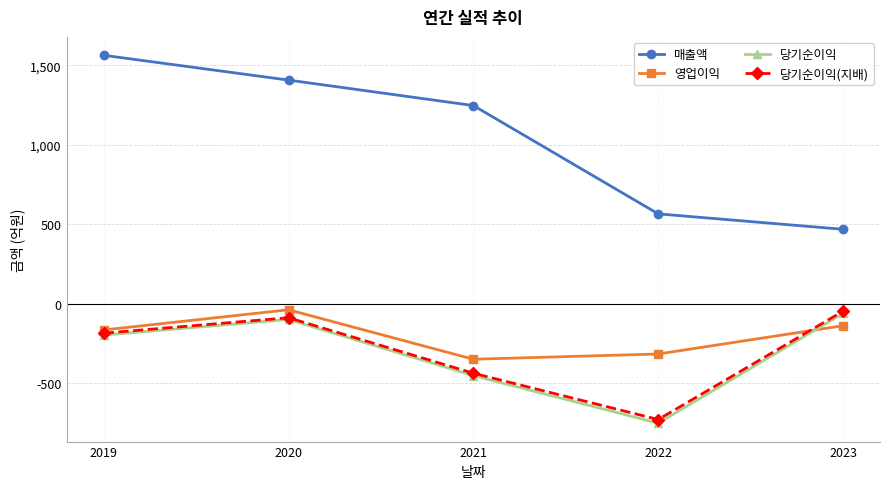

How many distinct data groups are displayed?

4